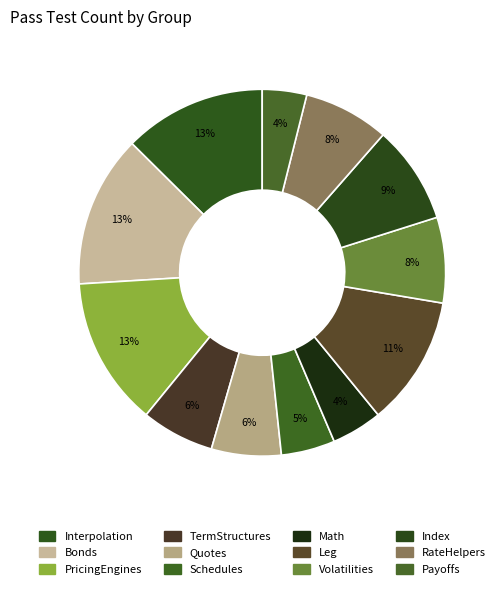

Does RateHelpers account for over 50% of the chart?

No